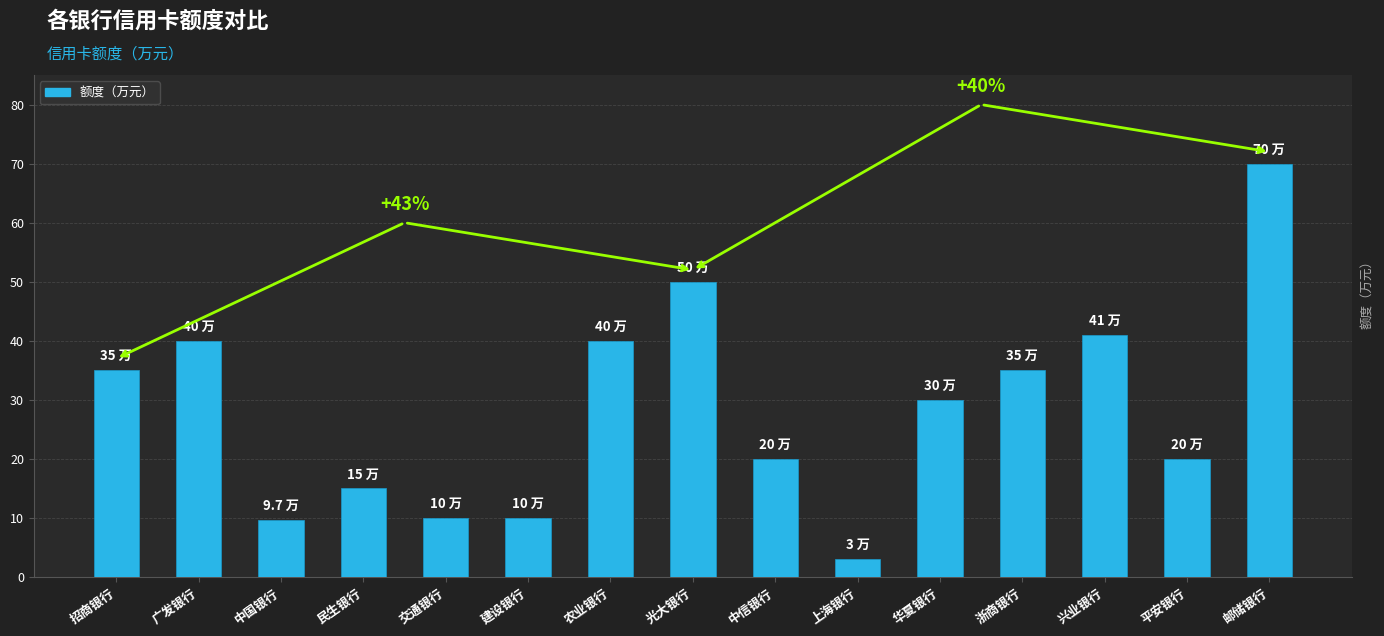

What is the sum of all values?

428.7